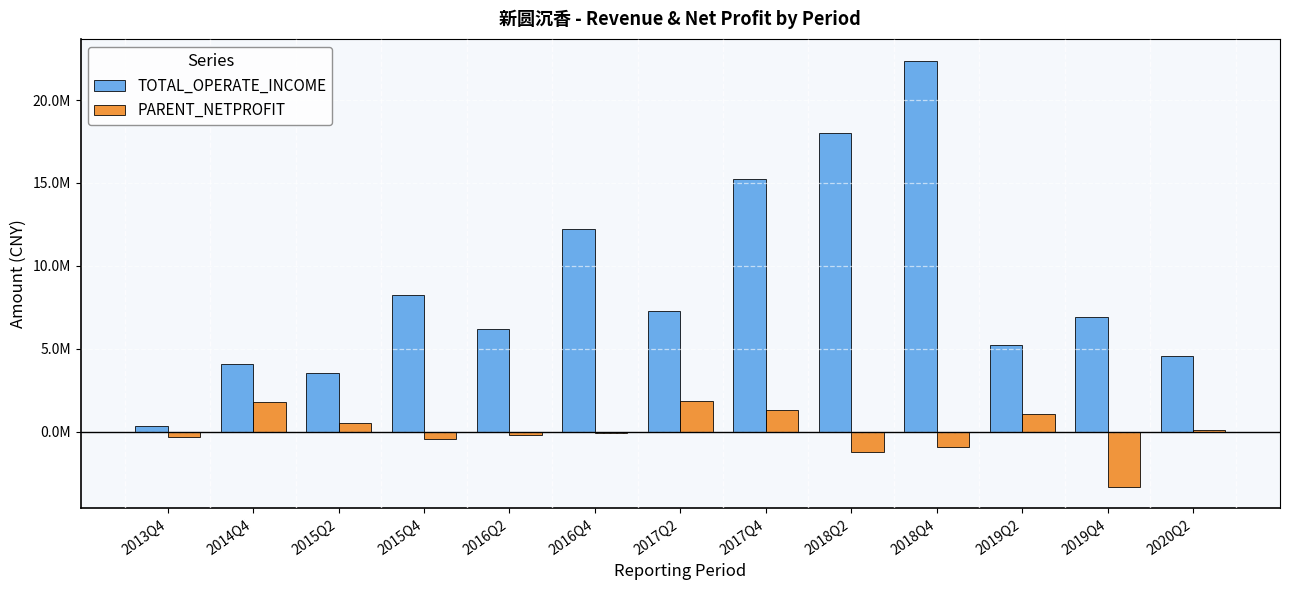

Between 2017Q2 and 2019Q2, which series saw the biggest shift?

TOTAL_OPERATE_INCOME